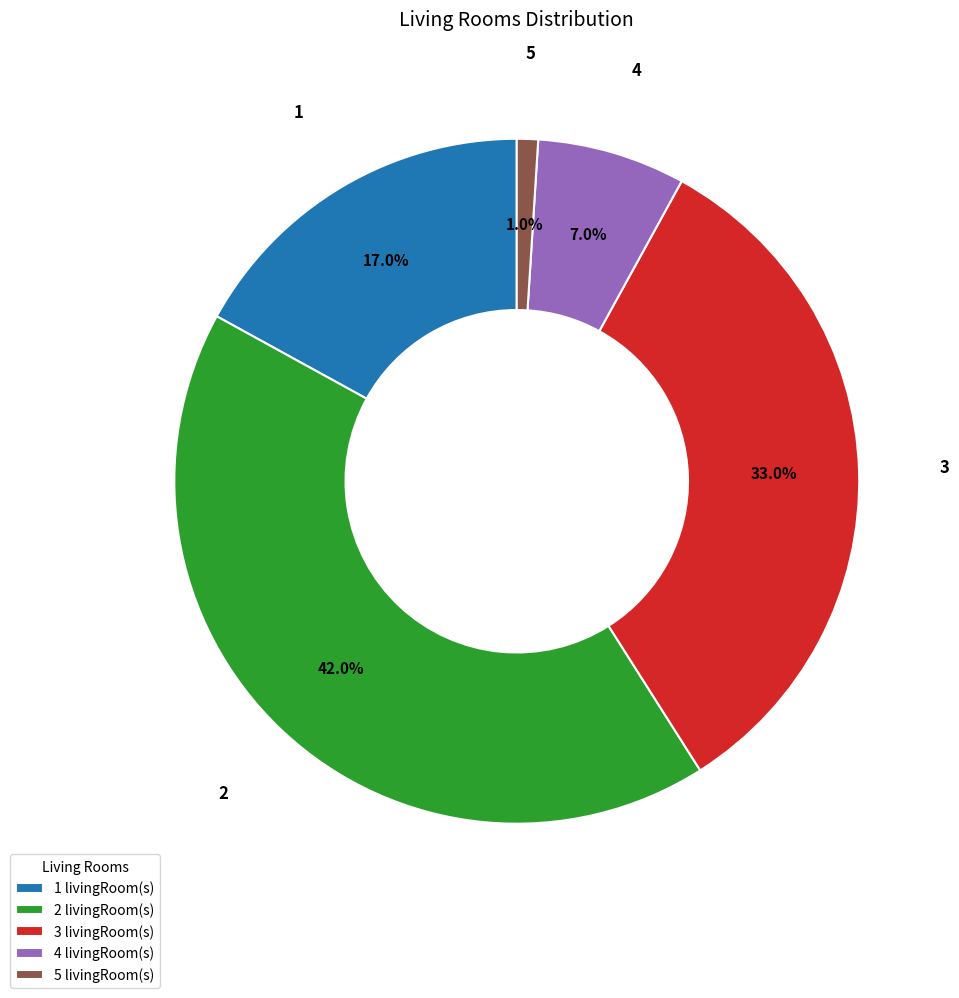

Do 1 and 4 together represent more than half of the pie?

No